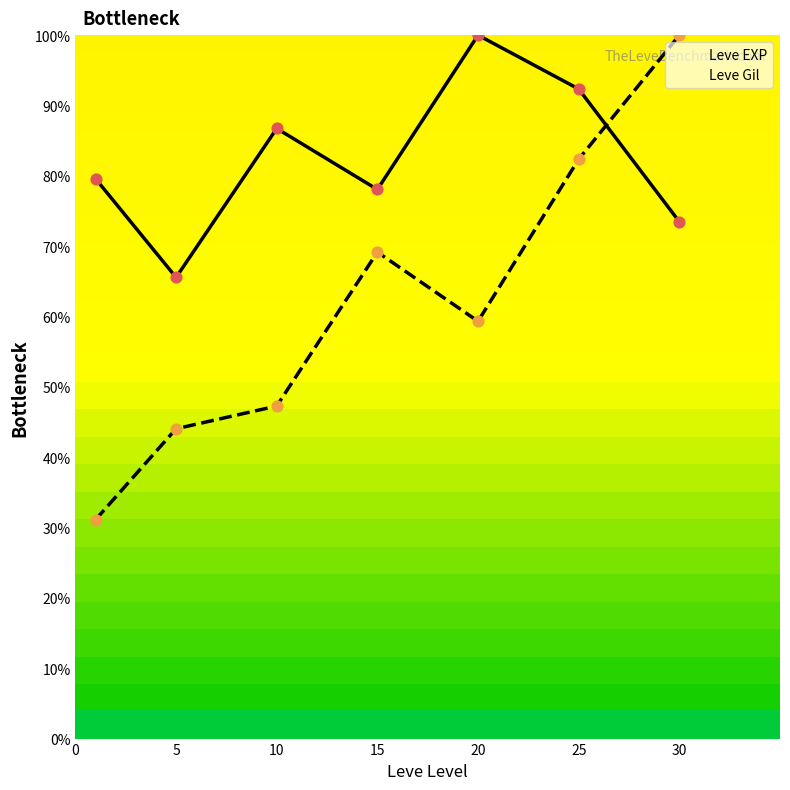

At how many categories does at least one series exceed 57?

7